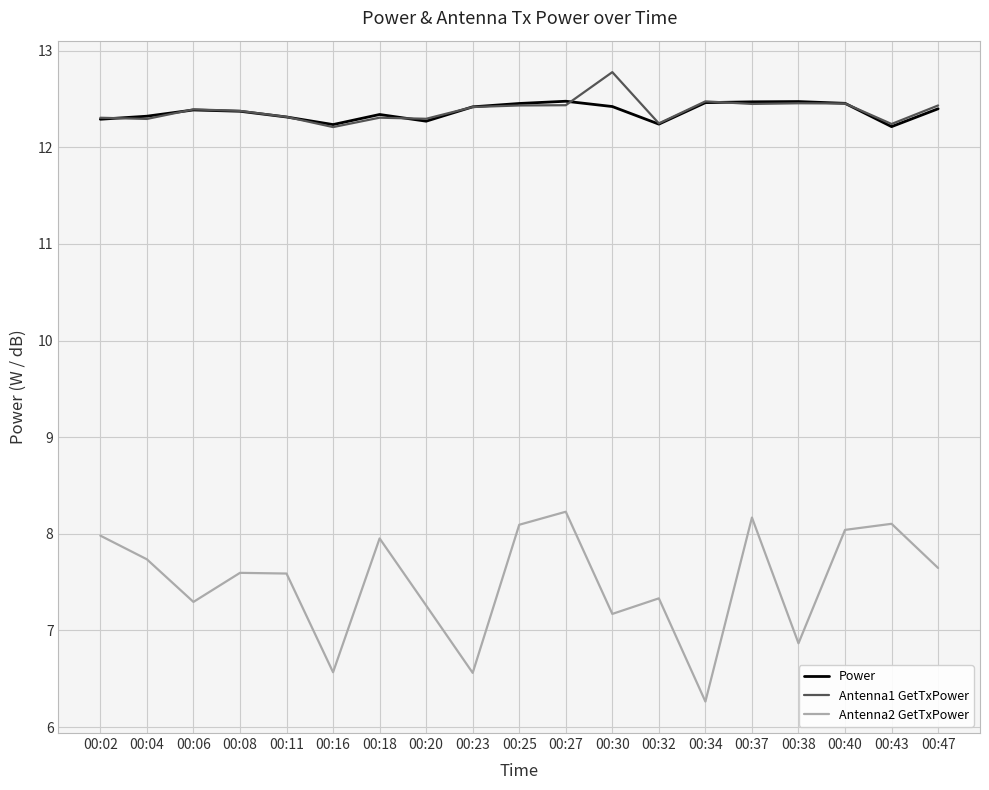

Which series has the largest range (max minus min)?

Antenna2 GetTxPower